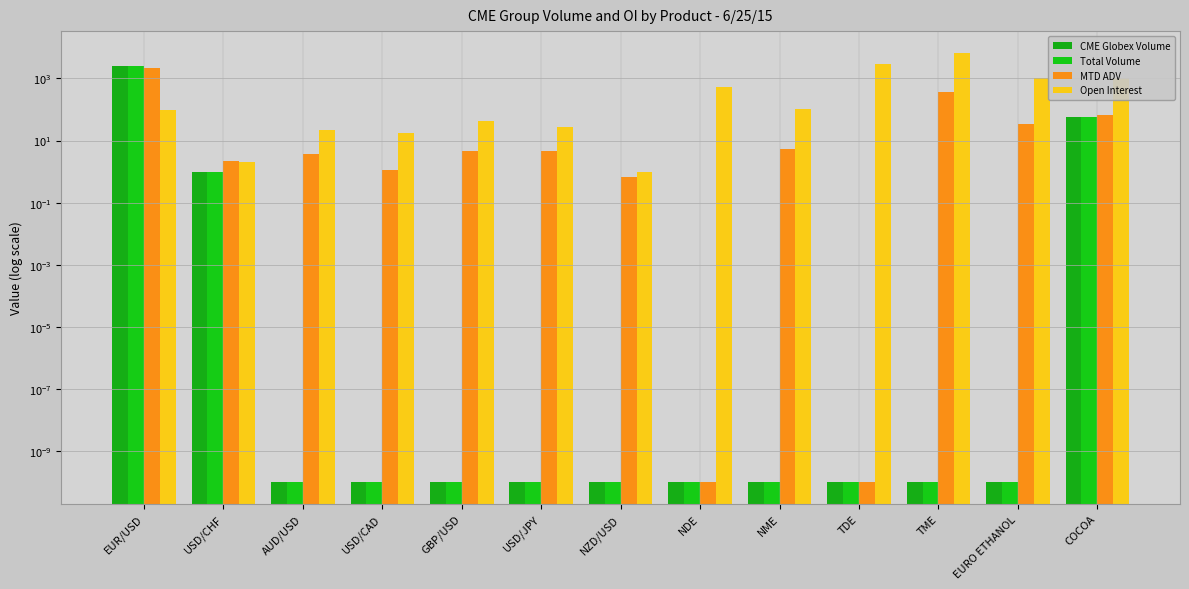

What are all the series names shown in the legend?

CME Globex Volume, Total Volume, MTD ADV, Open Interest